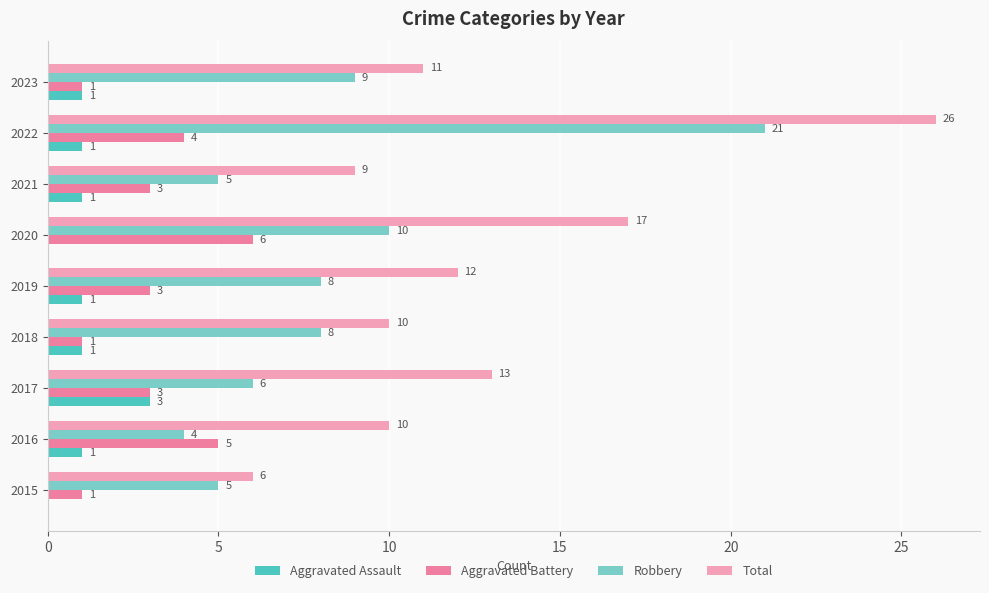

Read the Total value at 2016, to the nearest 5.

10